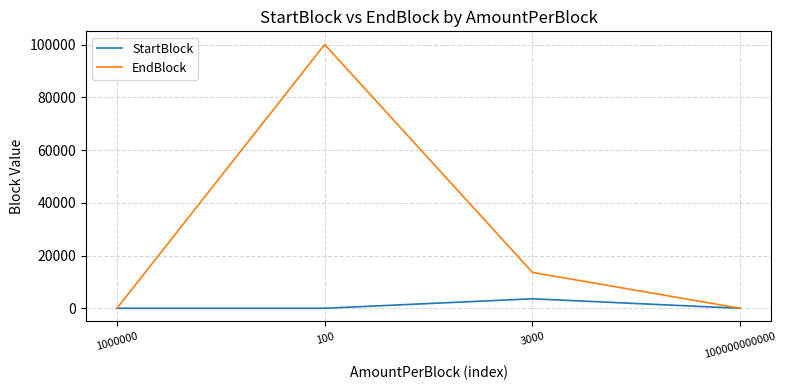

Which series changed the most between 1000000 and 3000?

EndBlock